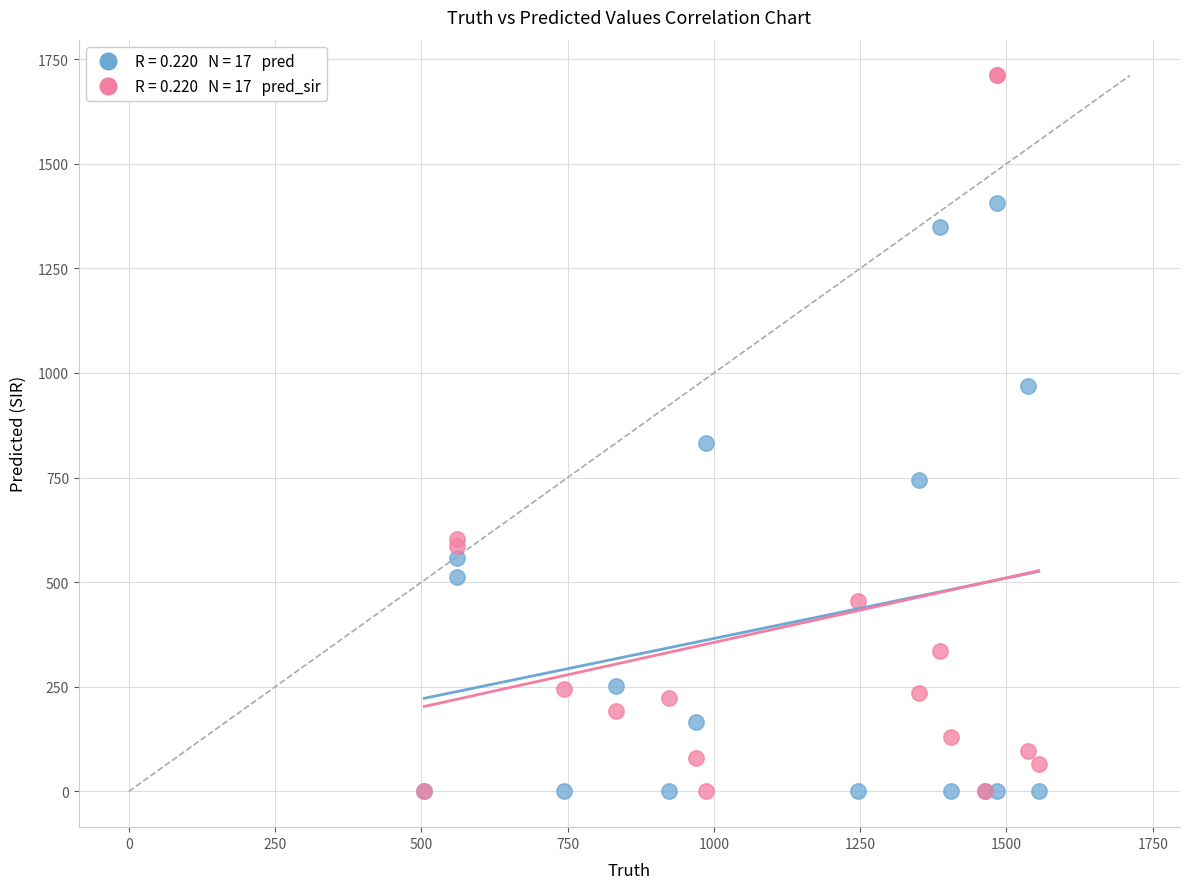

Across all series, what Y value is closest to 855?

833.0